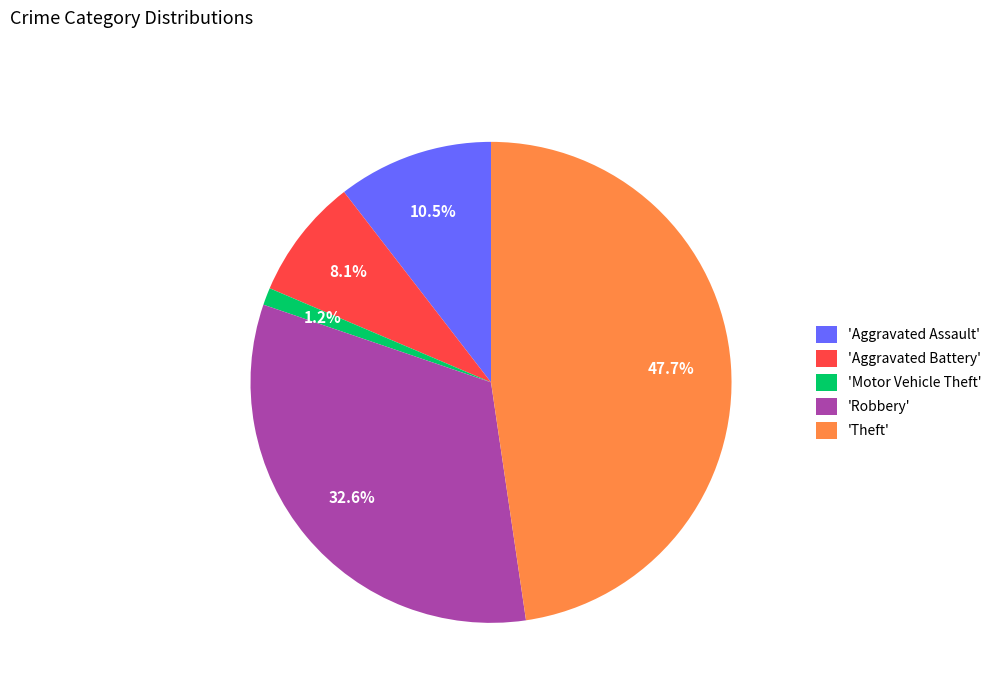

What is the largest slice in the pie chart?

'Theft'